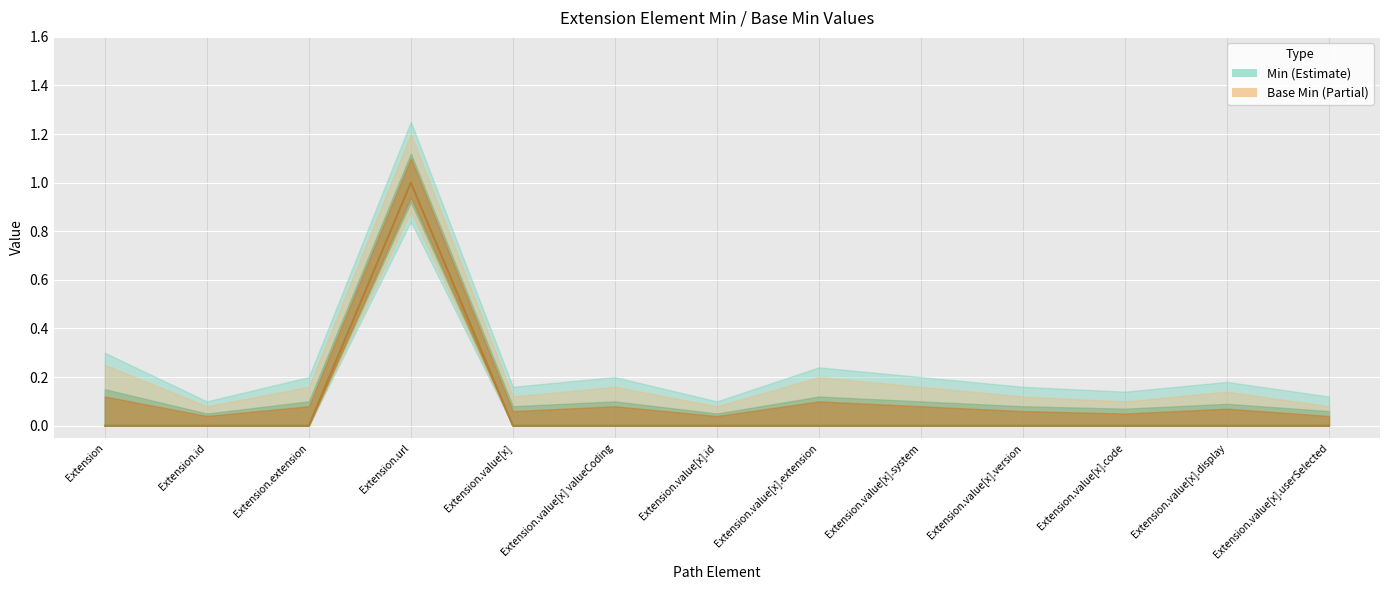

Reading left to right, extract all data points from this chart.

Min: Extension=0	Extension.id=0	Extension.extension=0	Extension.url=1	Extension.value[x]=0	Extension.value[x] valueCoding=0	Extension.value[x].id=0	Extension.value[x].extension=0	Extension.value[x].system=0	Extension.value[x].version=0	Extension.value[x].code=0	Extension.value[x].display=0	Extension.value[x].userSelected=0
Base Min: Extension=0	Extension.id=0	Extension.extension=0	Extension.url=1	Extension.value[x]=0	Extension.value[x] valueCoding=0	Extension.value[x].id=0	Extension.value[x].extension=0	Extension.value[x].system=0	Extension.value[x].version=0	Extension.value[x].code=0	Extension.value[x].display=0	Extension.value[x].userSelected=0